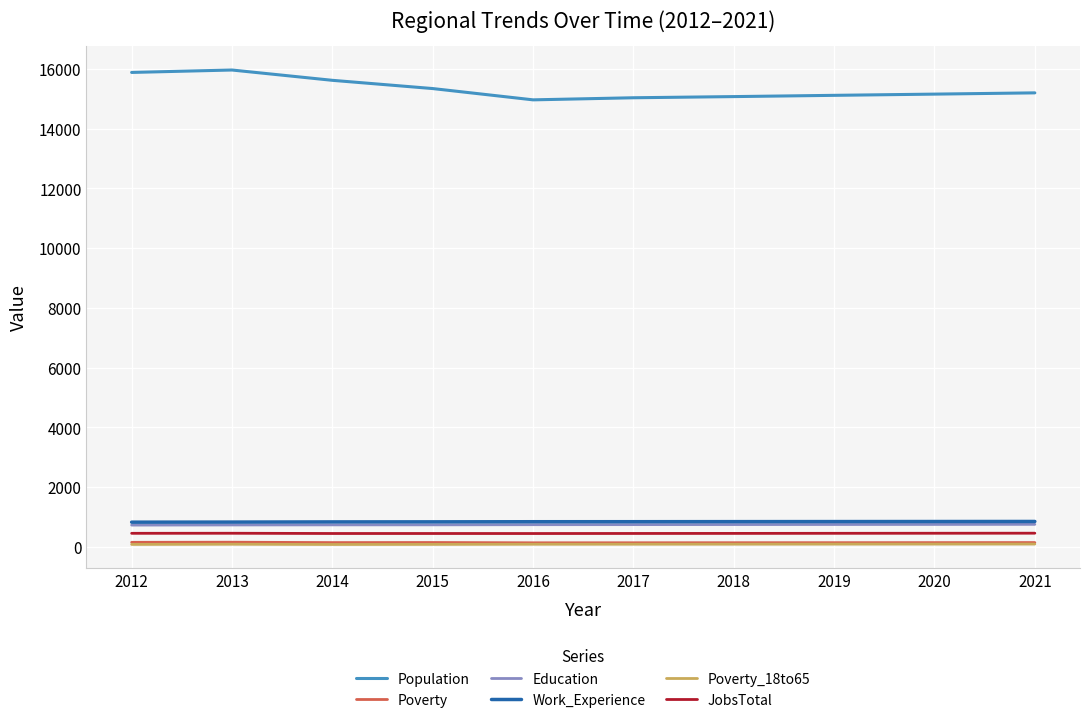

True or false: Poverty_18to65 and Population cross at least once.

False